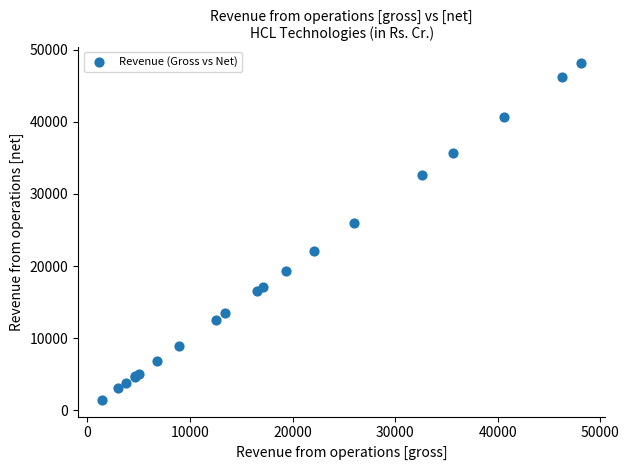

What Y value in the scatter plot is closest to 24782?

26012.0